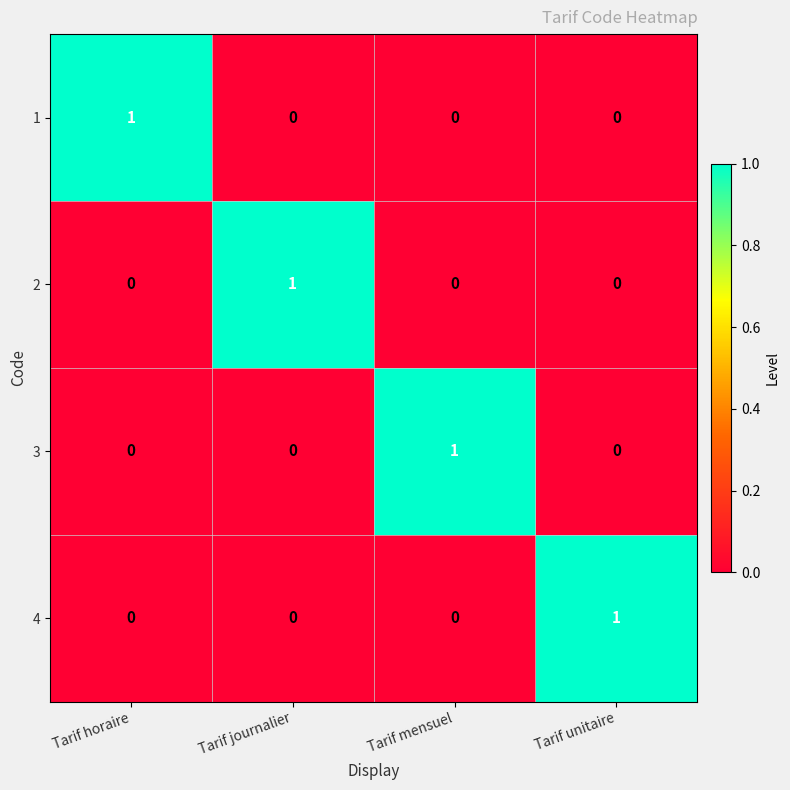

What is the difference between the highest and lowest values at Tarif horaire?

1